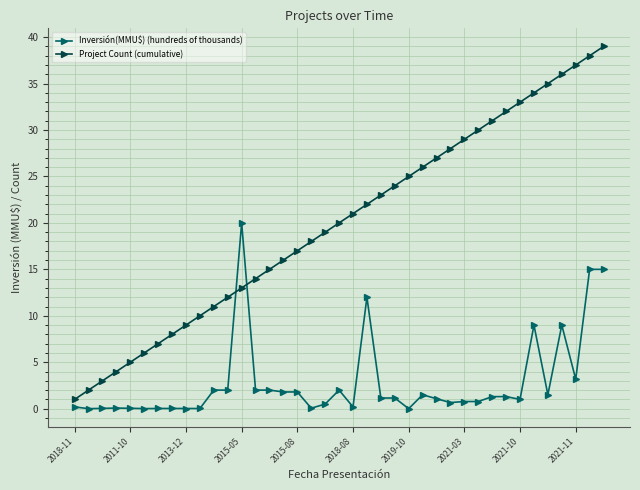

What is the difference between the second highest and minimum values in the Project Count (cumulative) series?

37.0